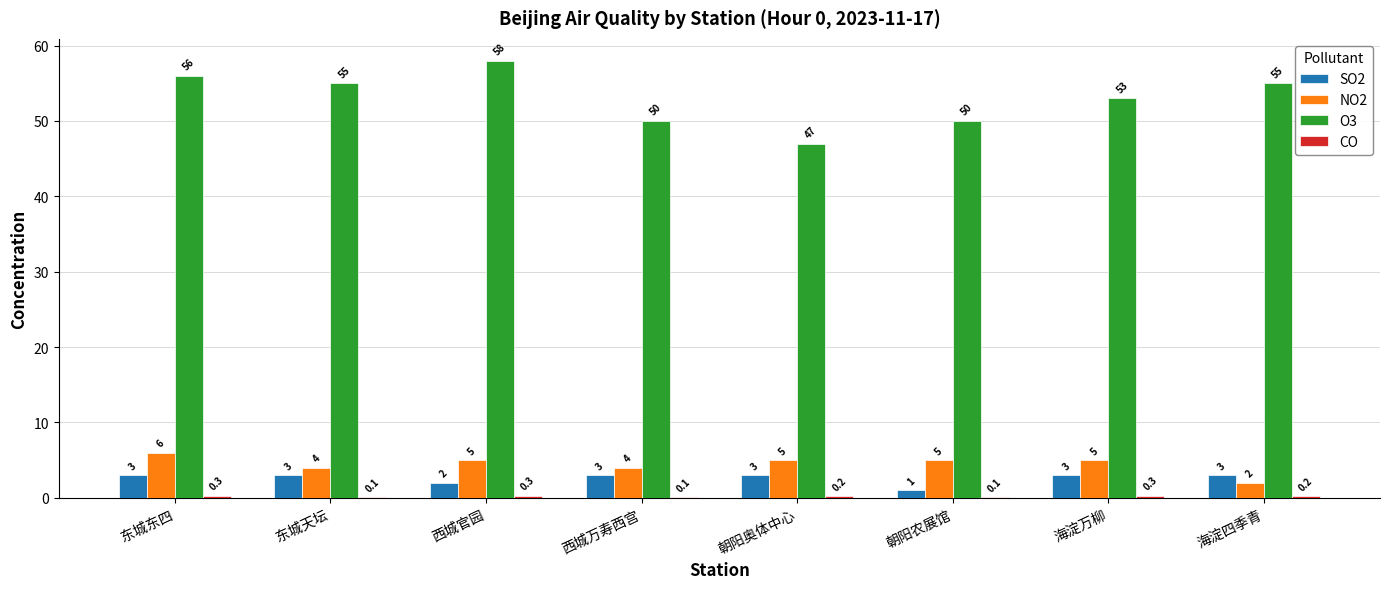

Which series has the largest total across all categories?

O3